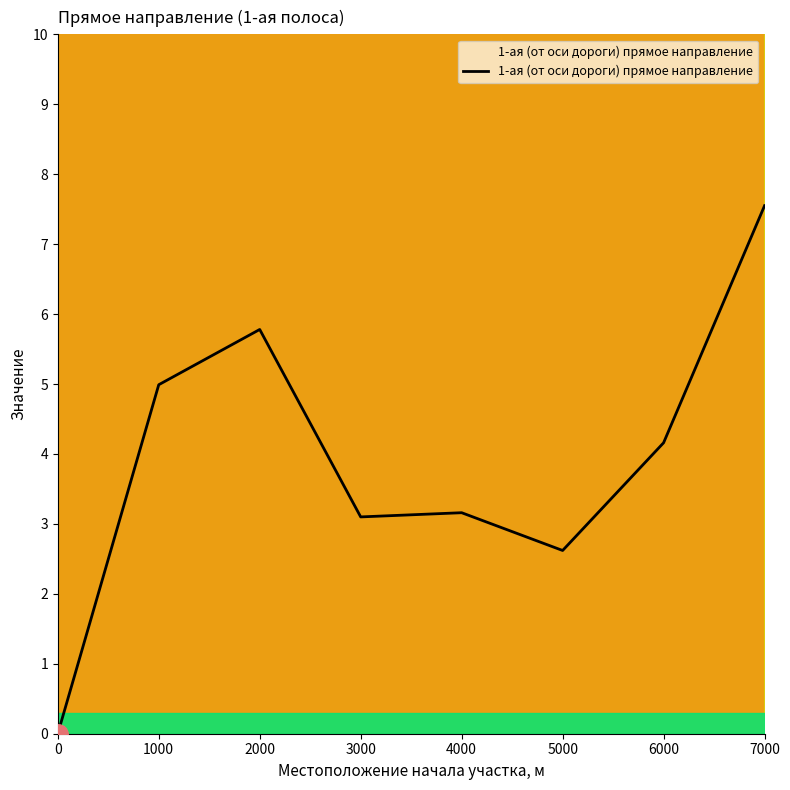

Between 2000 and 6000, which is larger?

2000